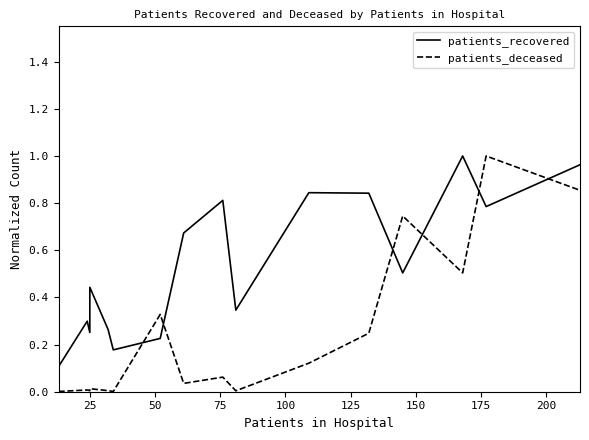

Which series has the largest range (max minus min)?

patients_deceased